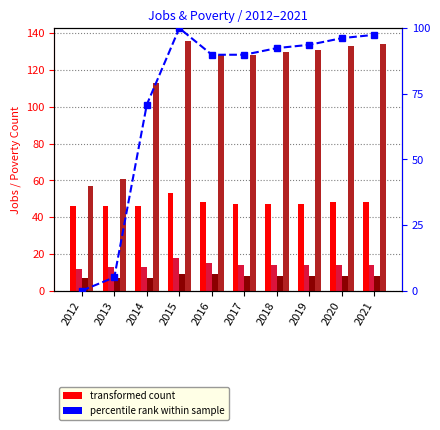

Is it true that JobsProfessional equals 9.0 at 2016?

True